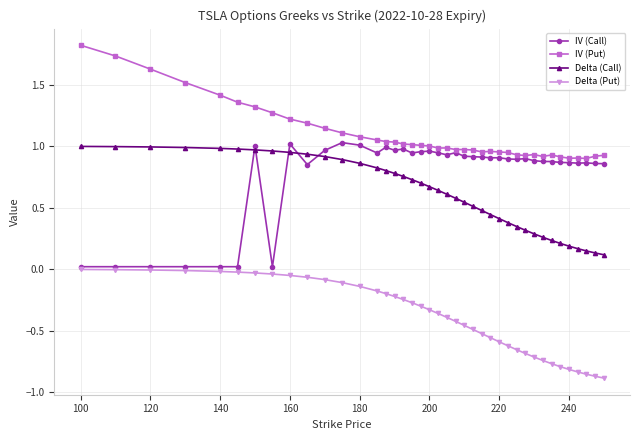

True or false: IV (Put) and Delta (Put) intersect in this chart.

False